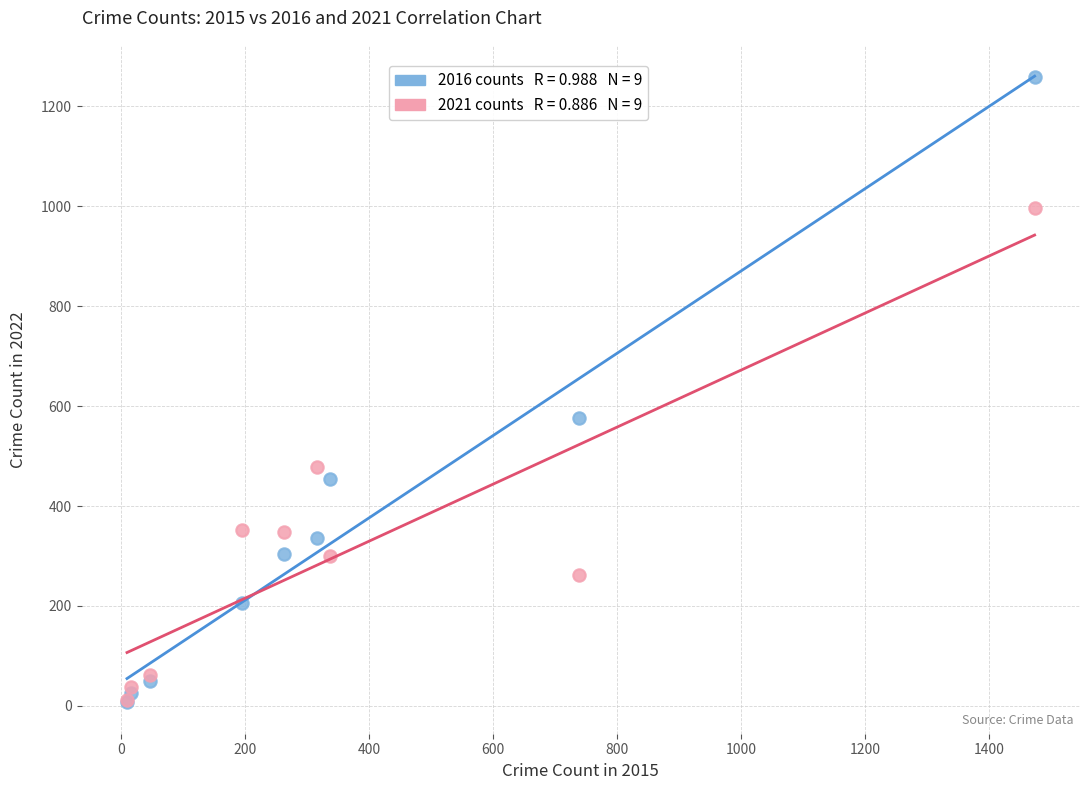

Across all series, what Y value is closest to 633?

576